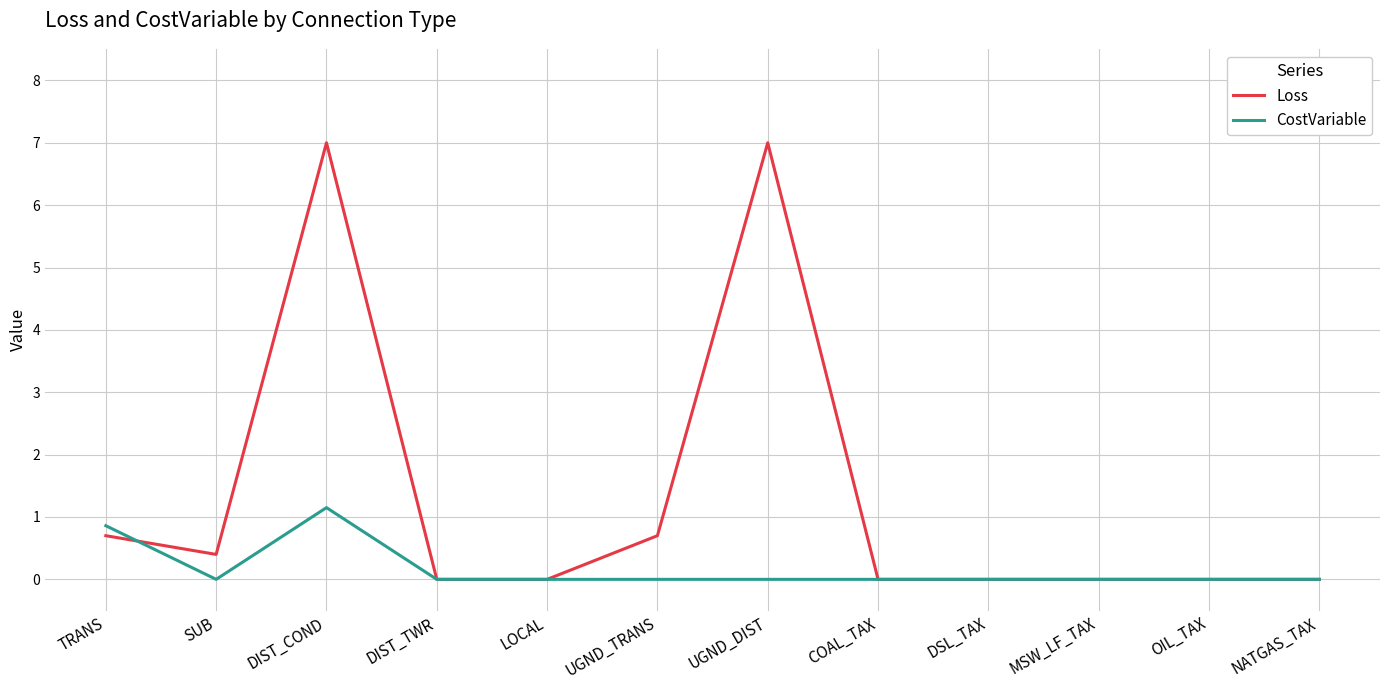

What position from the right is DSL_TAX?

4